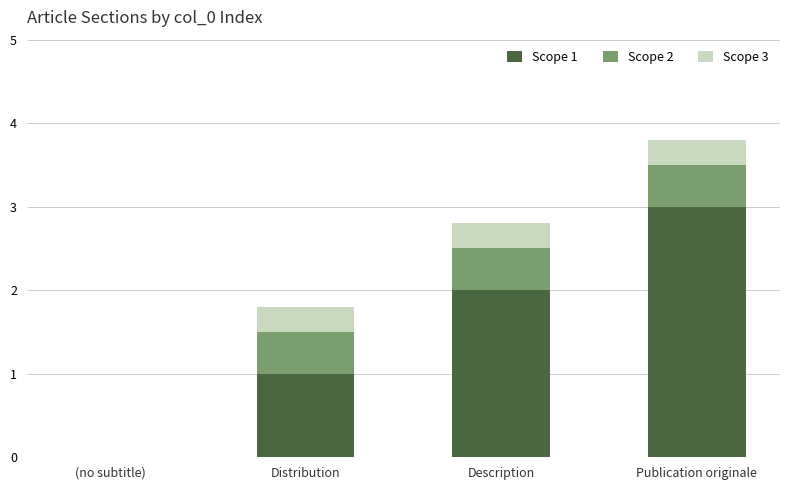

Are the bars grouped side by side (vs. stacked)?

No